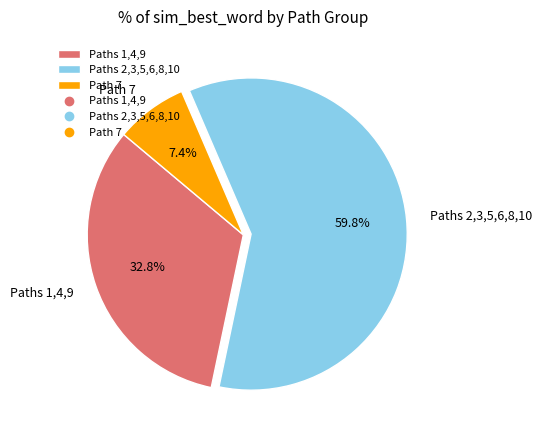

How much of the chart is everything except Paths 1,4,9?

67.2%